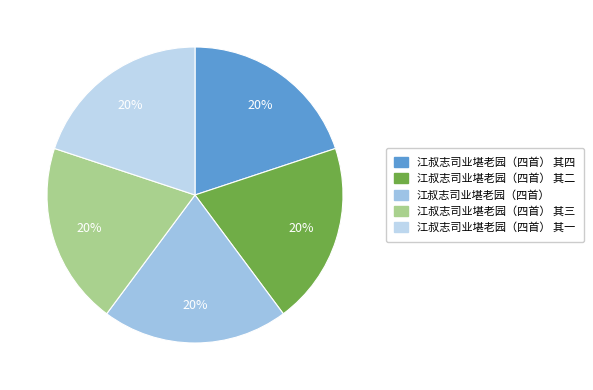

Rank the categories by value from highest to lowest.

江叔志司业堪老园（四首）, 江叔志司业堪老园（四首） 其四, 江叔志司业堪老园（四首） 其三, 江叔志司业堪老园（四首） 其二, 江叔志司业堪老园（四首） 其一